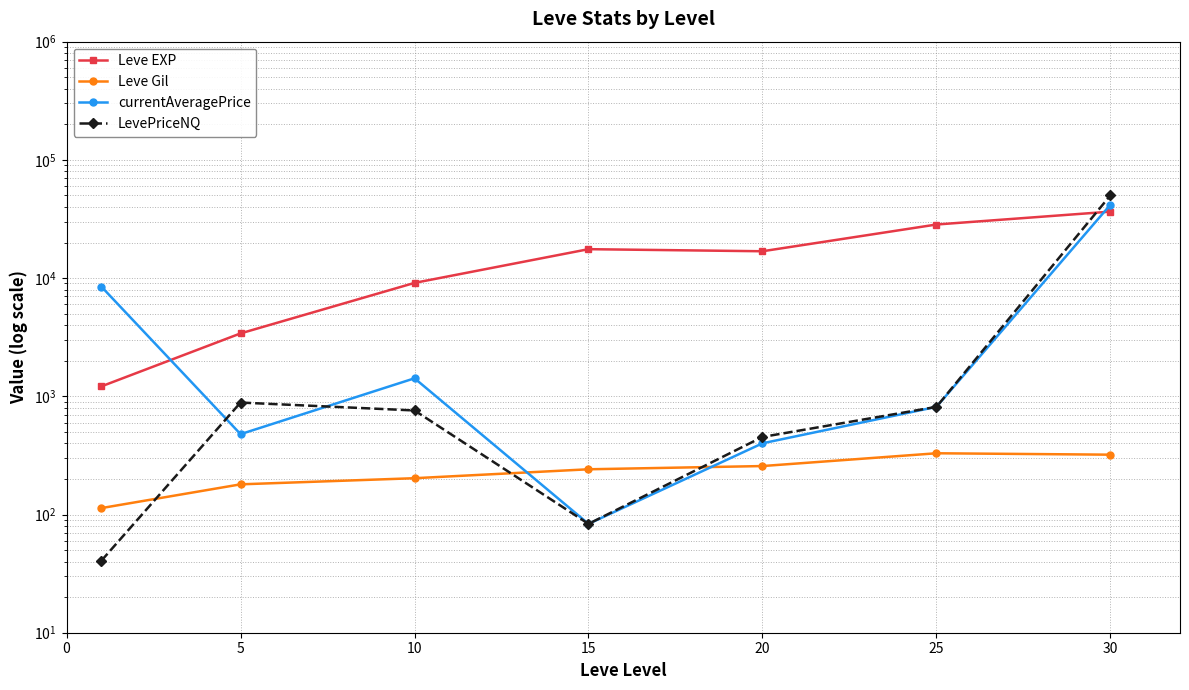

What is the difference between the highest and lowest values at 15?

17480.0